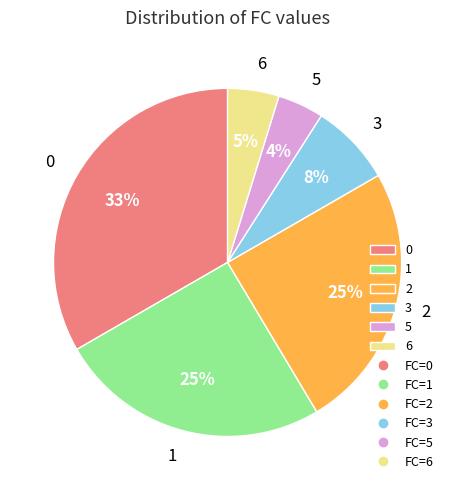

True or false: 3 accounts for 8% of the total.

True